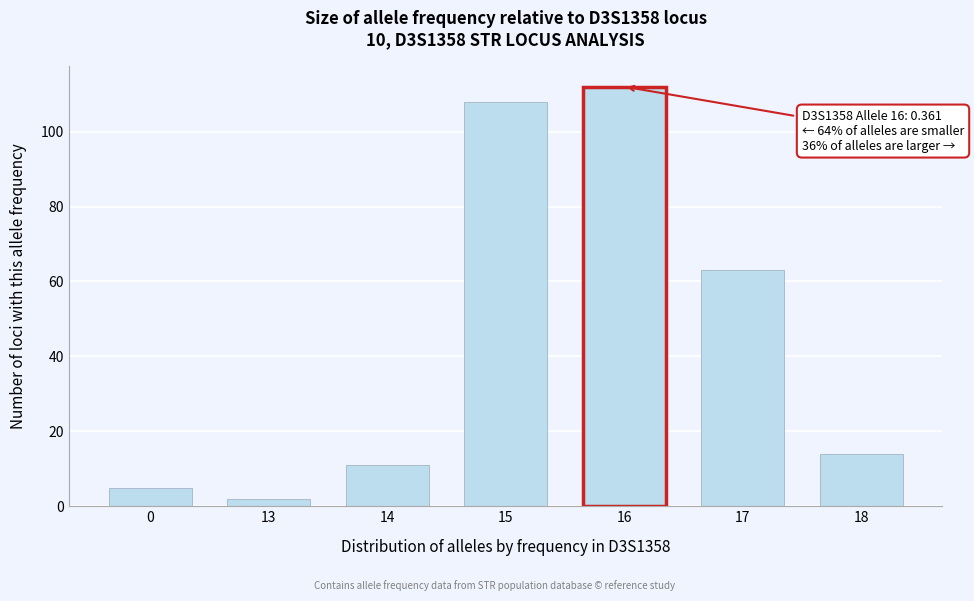

Reading left to right, extract all data points from this chart.

5	2	11	108	112	63	14